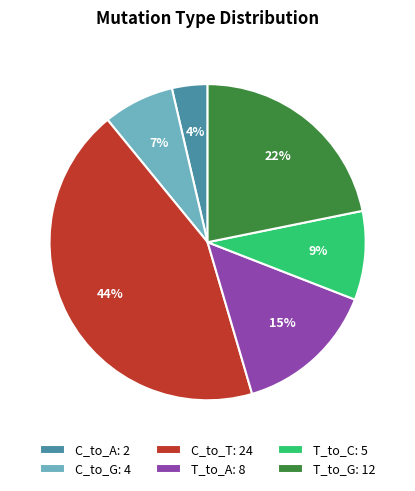

The T_to_A: 8 slice represents 15% of the pie. True or false?

True